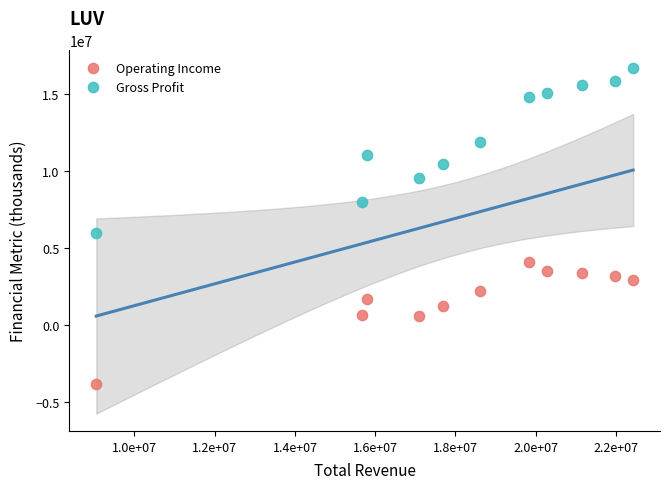

What are all the series names shown in the legend?

Operating Income, Gross Profit